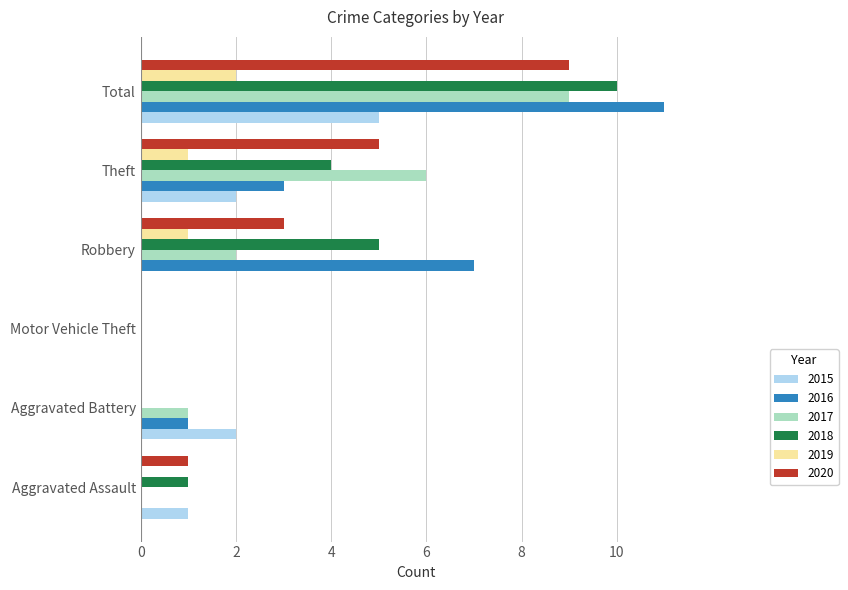

Which series has the largest total across all categories?

2016